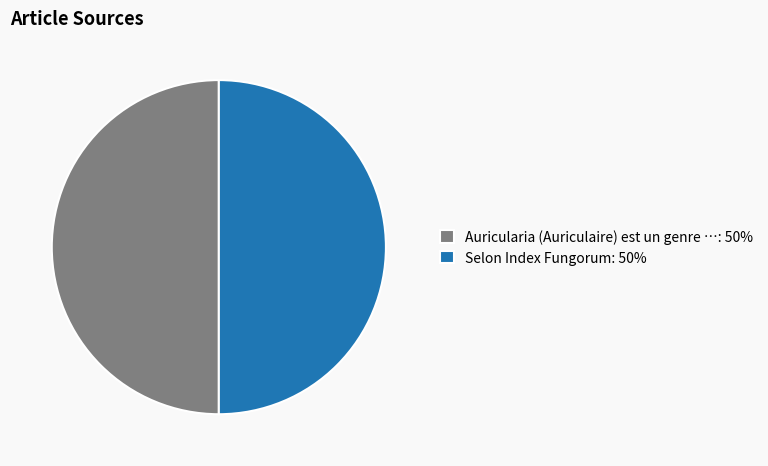

Approximately how many times larger is the value at Selon Index Fungorum: 50% compared to Auricularia (Auriculaire) est un genre …: 50%?

1.0